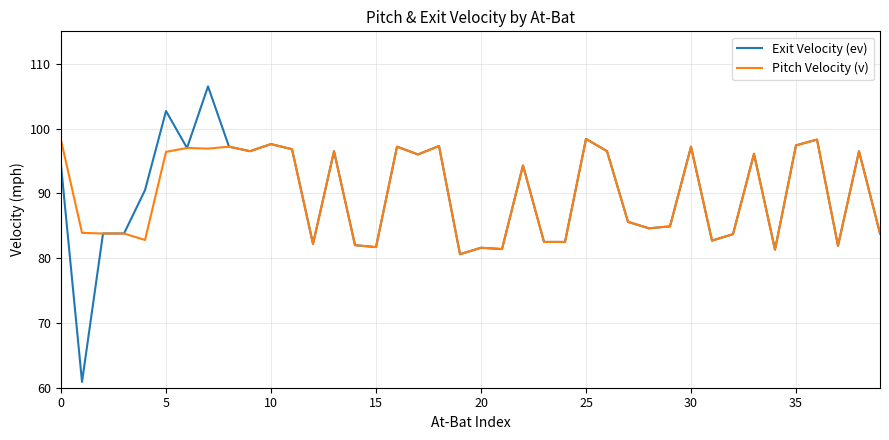

Which series has the largest range (max minus min)?

Exit Velocity (ev)